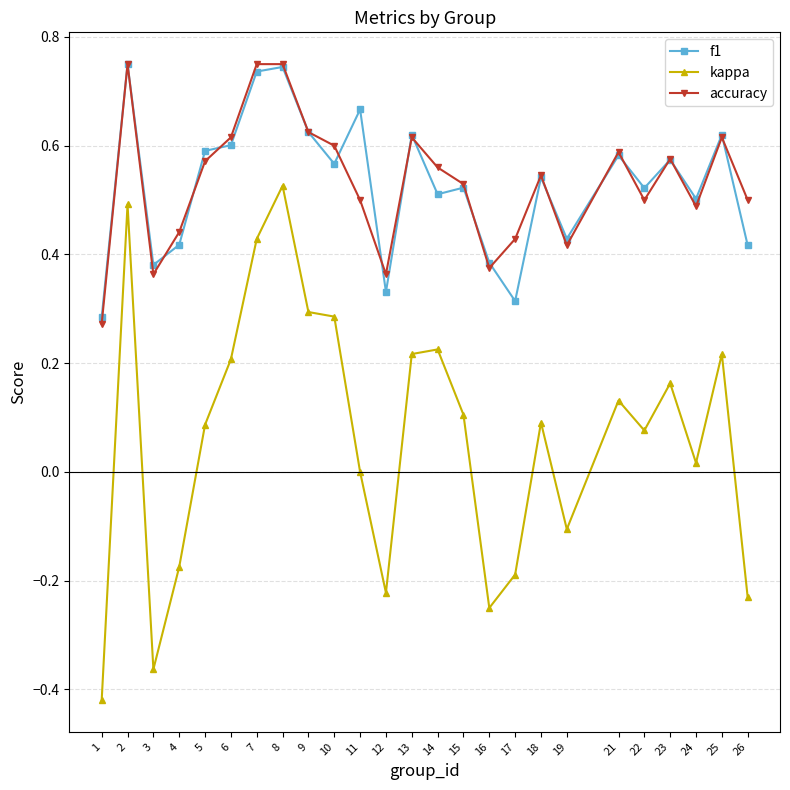

What is the total value across all series at 24?

1.0